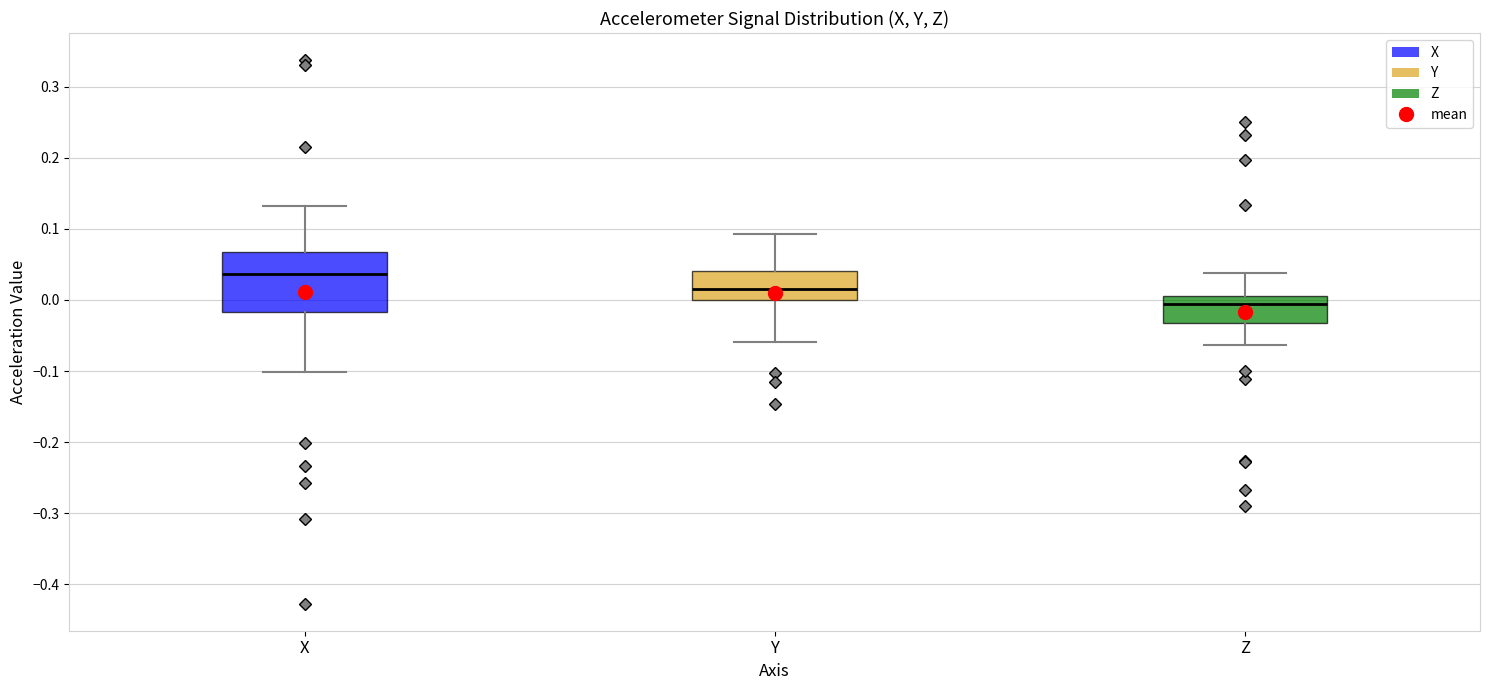

Reading left to right, transcribe this box plot: for each box, give where its median line is, the range the box spans, and where its two whiskers end, as read against the y-axis. The values are not printed on the chart, so give them approximately, as read against the axis.

X: median 0.04, box -0.02 to 0.07, whiskers -0.10 to 0.13
Y: median 0.02, box 0.00 to 0.04, whiskers -0.06 to 0.09
Z: median -0.01, box -0.03 to 0.01, whiskers -0.06 to 0.04